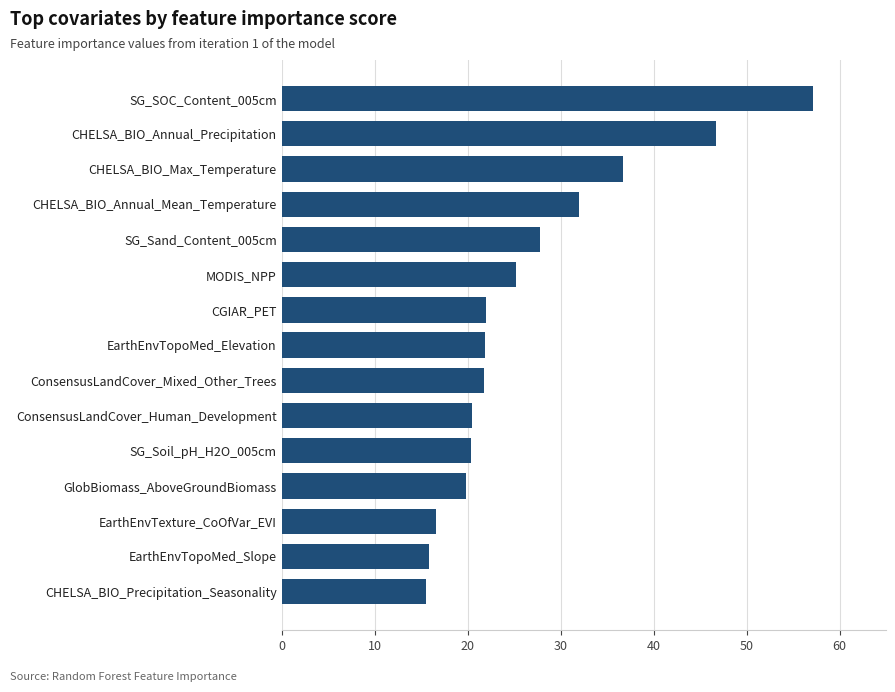

What is the approximate value at ConsensusLandCover_Human_Development?

20.5